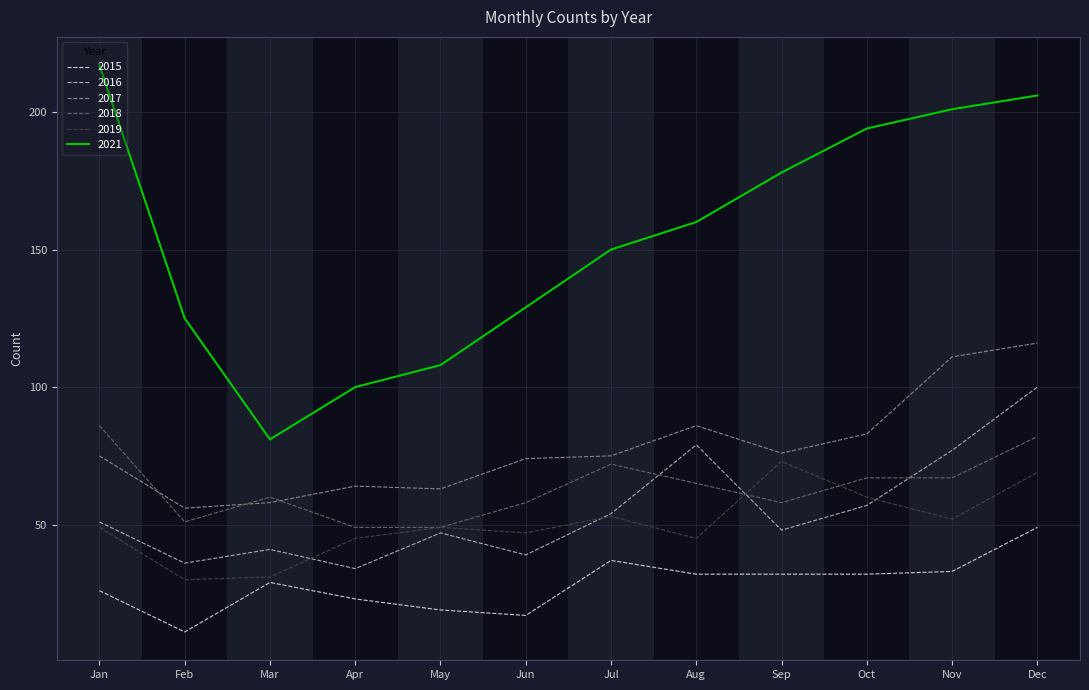

At which category is the sum across all series the highest?

Dec